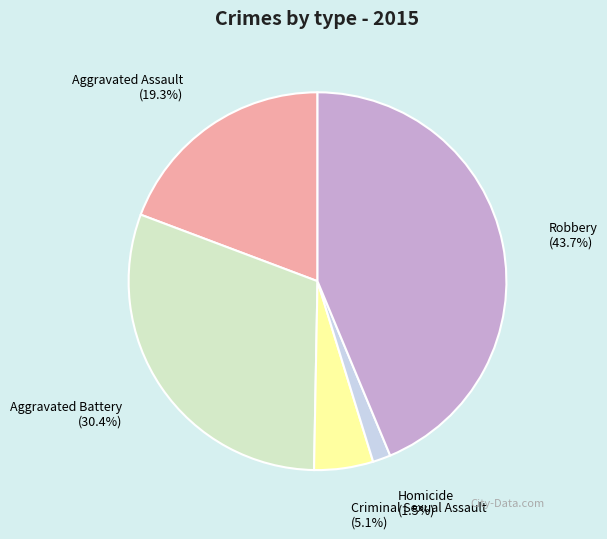

Is Aggravated Assault the majority of the pie?

No